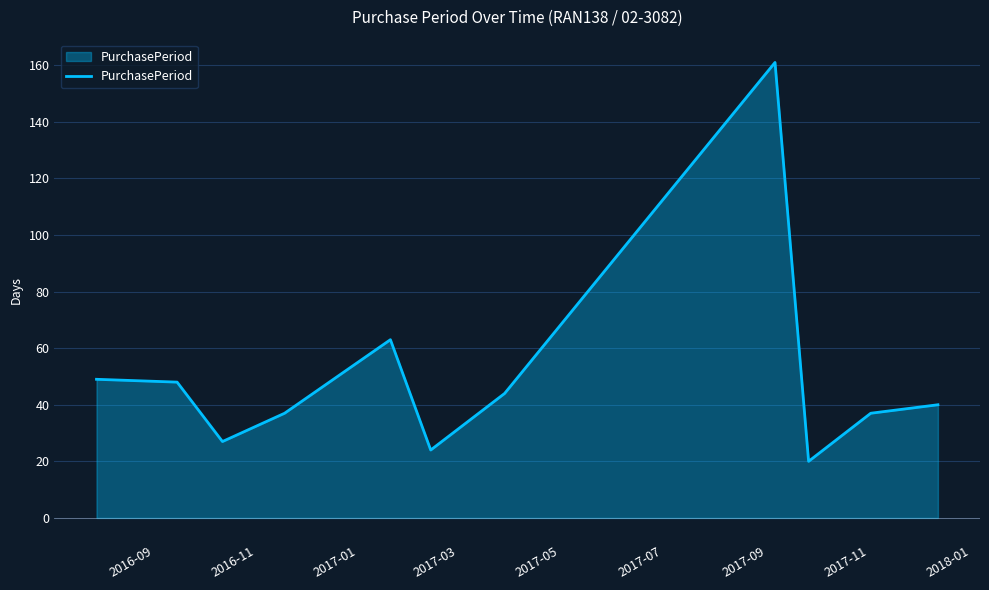

What is the difference between the maximum and minimum values?

141